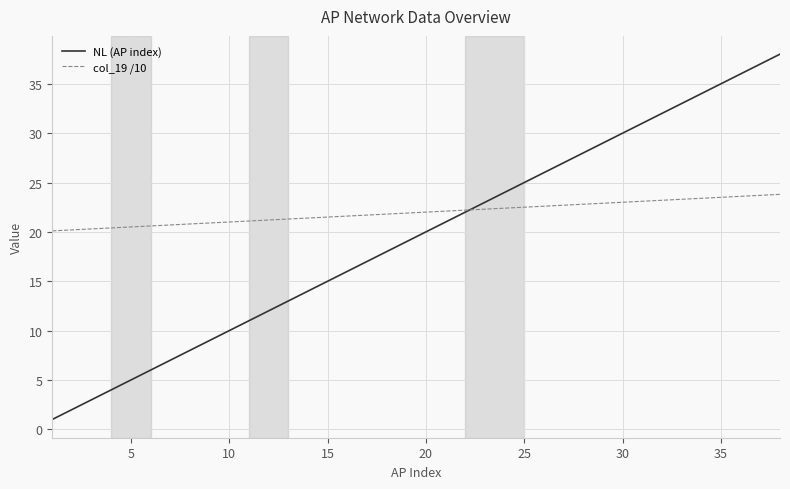

Which series has the largest total across all categories?

col_19 /10